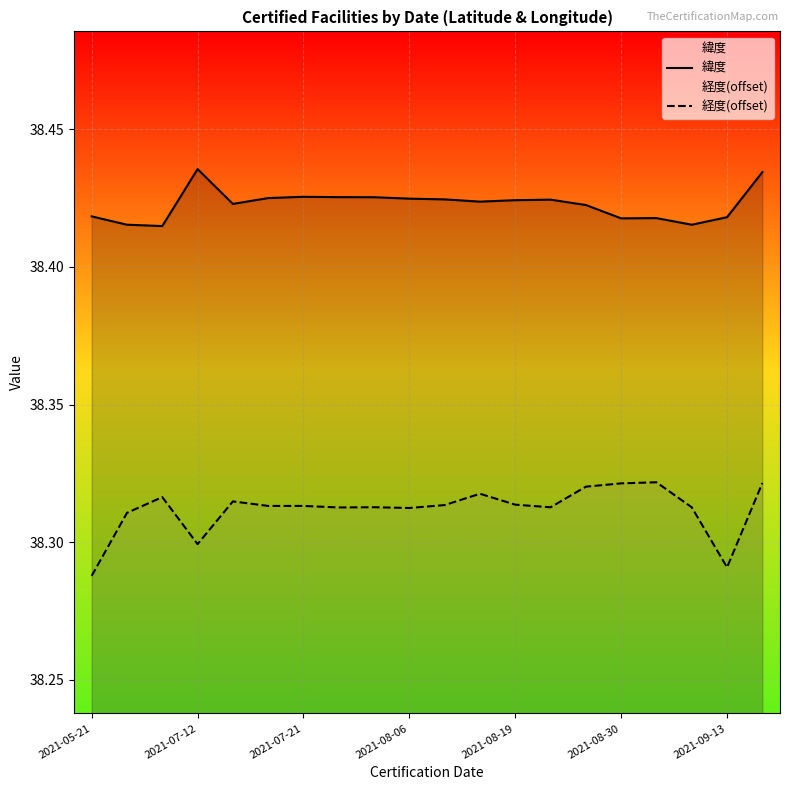

How many lines are shown in the chart?

2